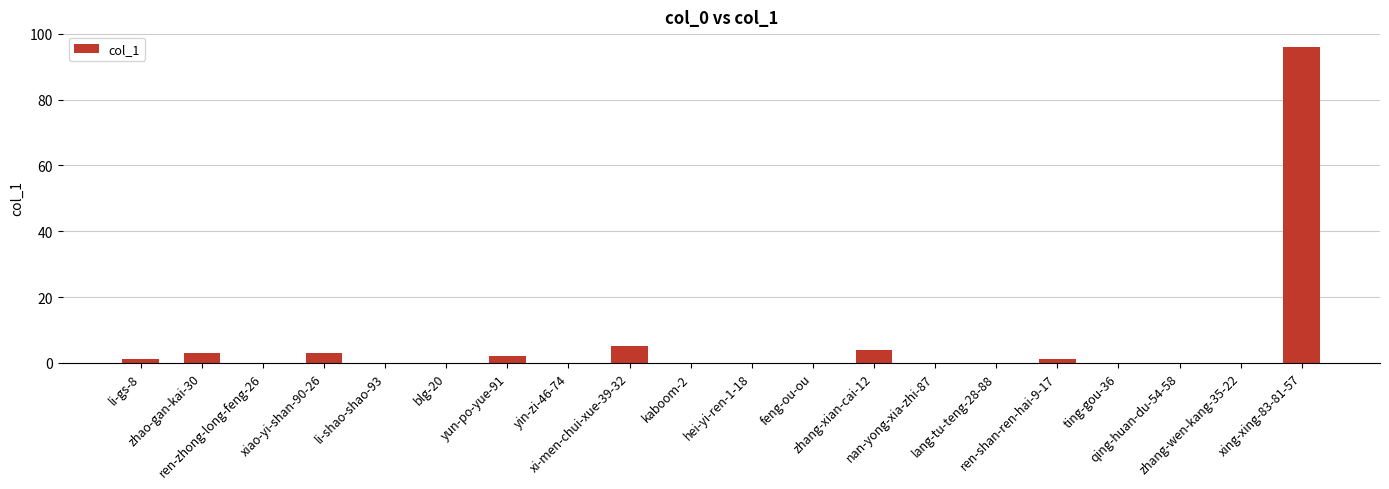

Which label corresponds to the largest value in the chart?

xing-xing-83-81-57